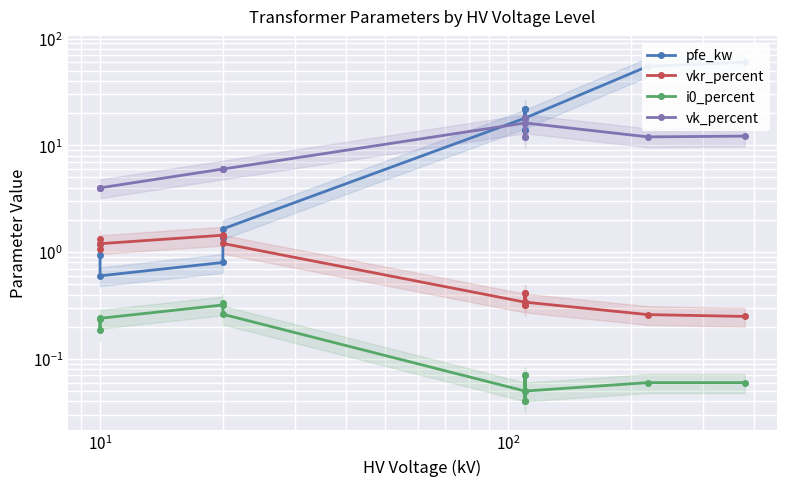

What is the highest value of the vk_percent series?

18.0